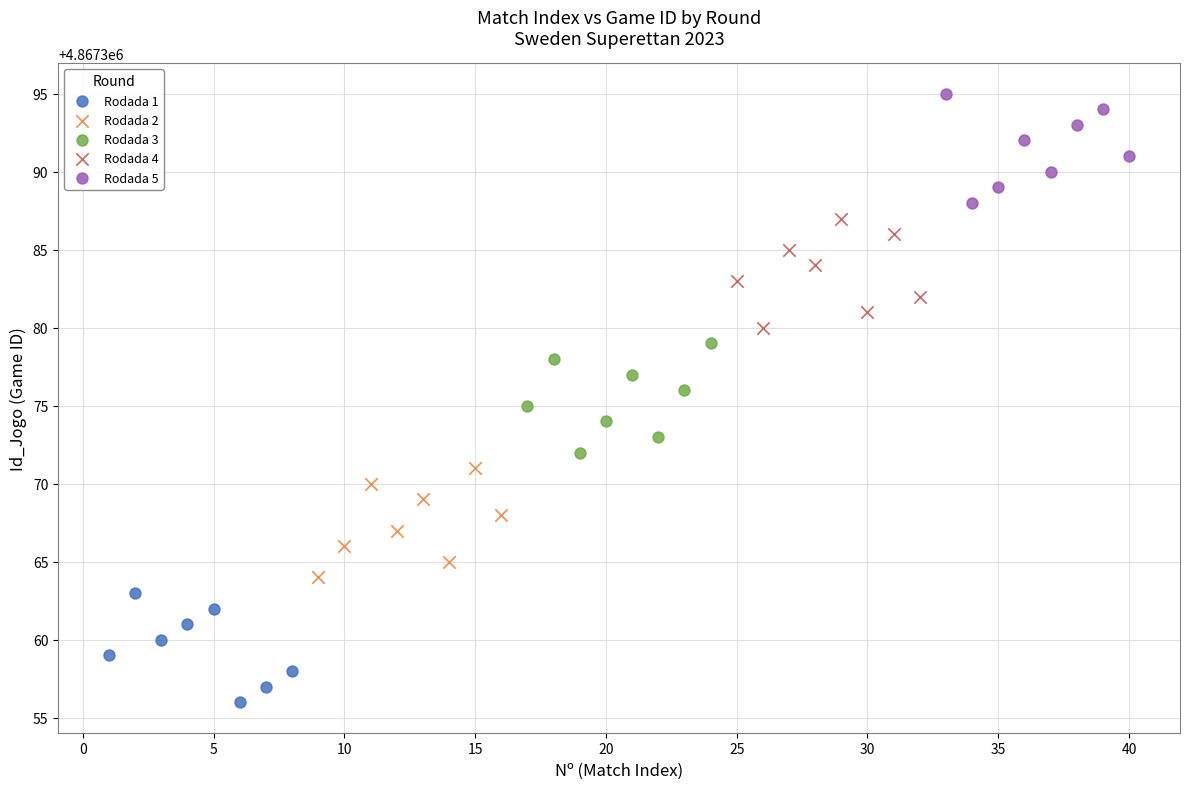

Which series reaches the maximum Y coordinate?

Rodada 5